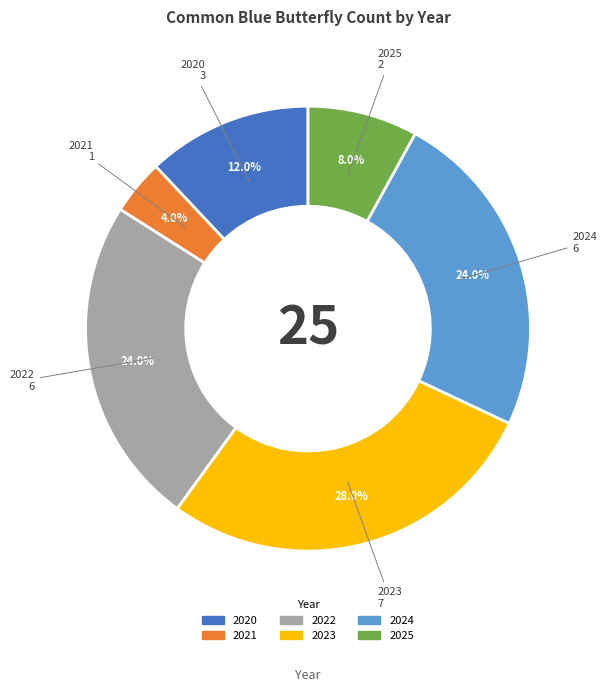

To the nearest percent, what is the average slice percentage?

17%